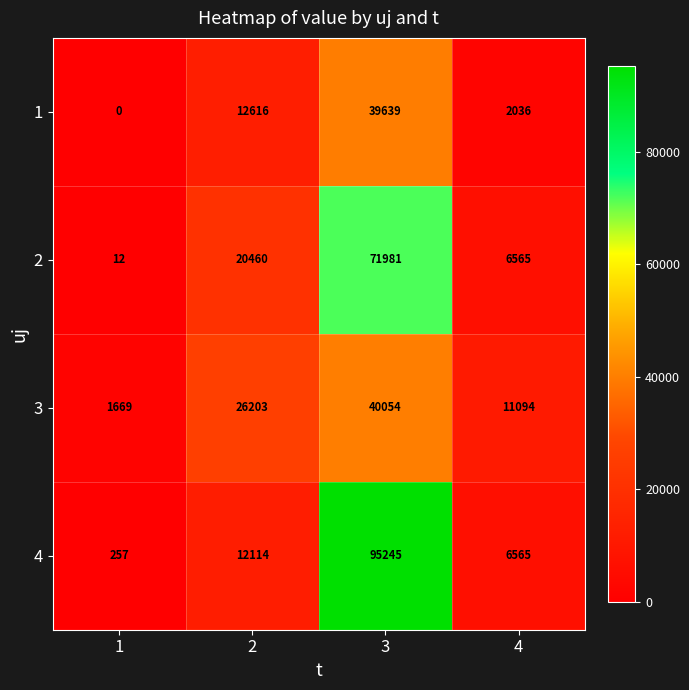

What is the approximate value of 2 at 3, to the nearest 50?

72000